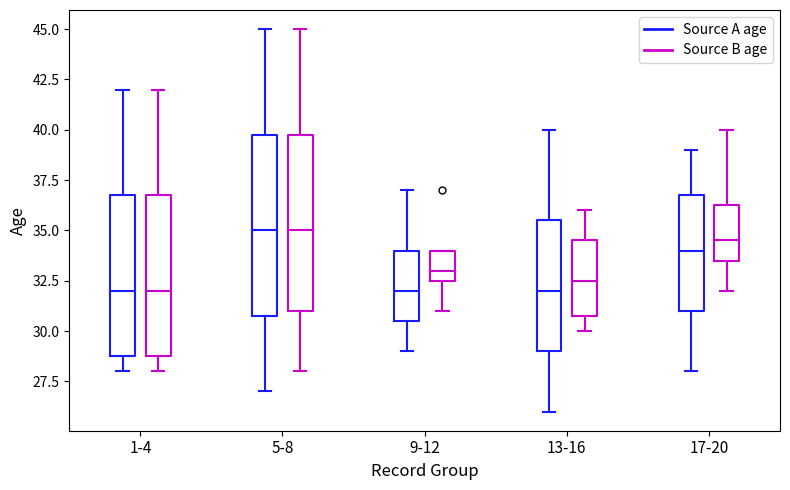

Where is the upper edge of the box for 5-8 (Source A age) on the y-axis? The values are not printed on the chart, so give them approximately, as read against the axis.

40.0